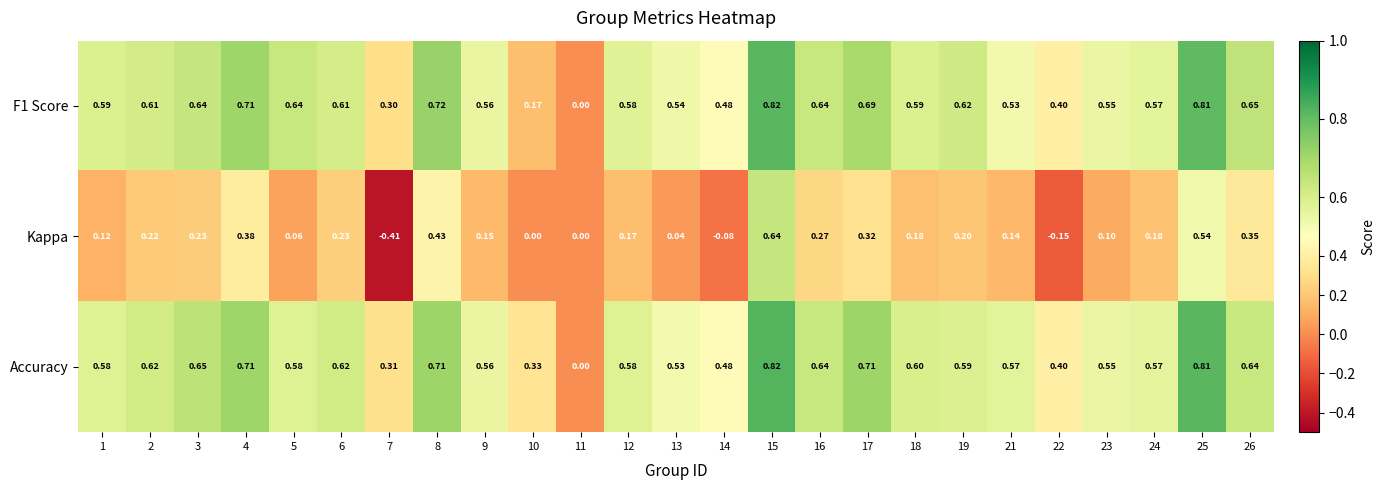

Which series changed the most between 1 and 2?

Kappa